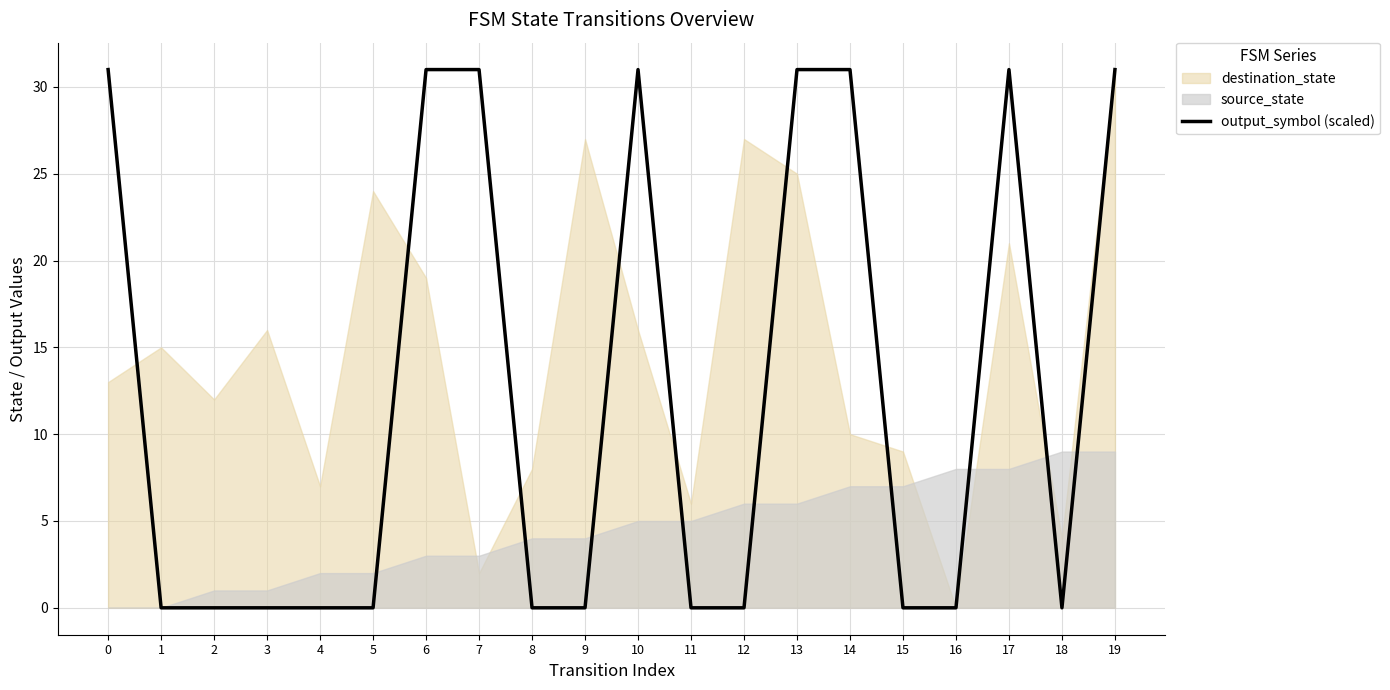

What is the average value?

12